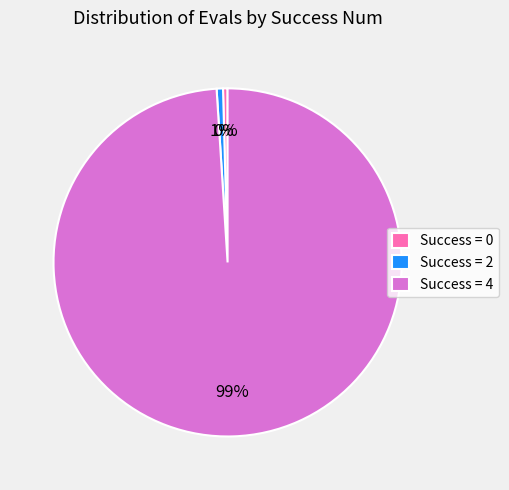

Between Success = 4 and Success = 2, which is larger?

Success = 4